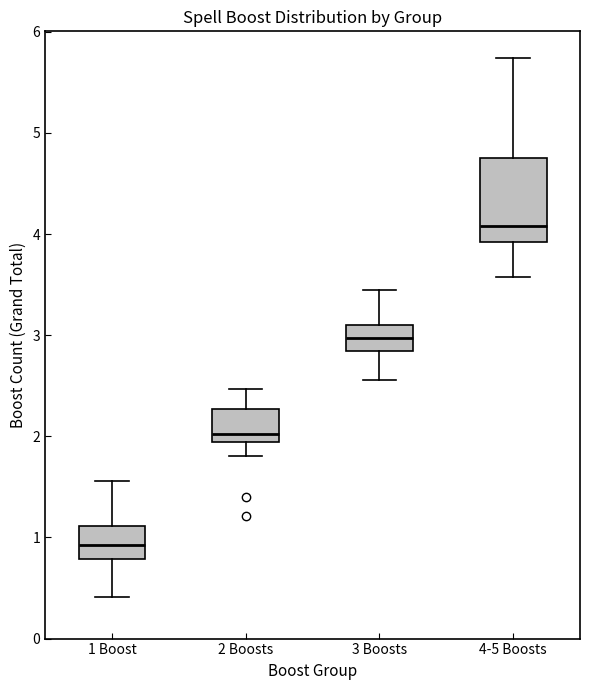

Reading left to right, read every box against the y-axis: the position of its median line, the range the box covers, and the ends of its whiskers. The values are not printed on the chart, so give them approximately, as read against the axis.

1 Boost: median 0.9, box 0.8 to 1.1, whiskers 0.4 to 1.6
2 Boosts: median 2.0, box 1.9 to 2.3, whiskers 1.8 to 2.5
3 Boosts: median 3.0, box 2.8 to 3.1, whiskers 2.6 to 3.4
4-5 Boosts: median 4.1, box 3.9 to 4.8, whiskers 3.6 to 5.7